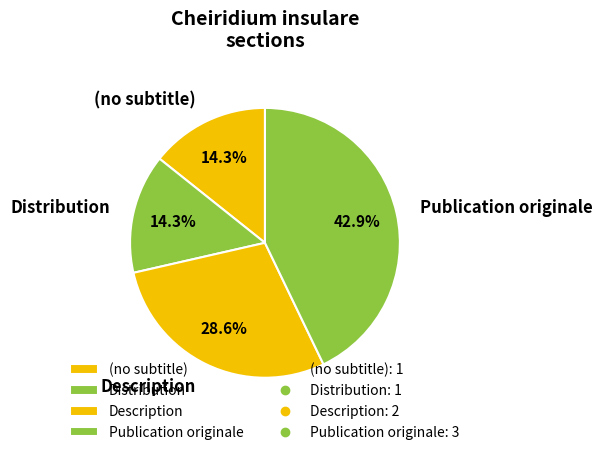

Does any single category account for the majority?

No